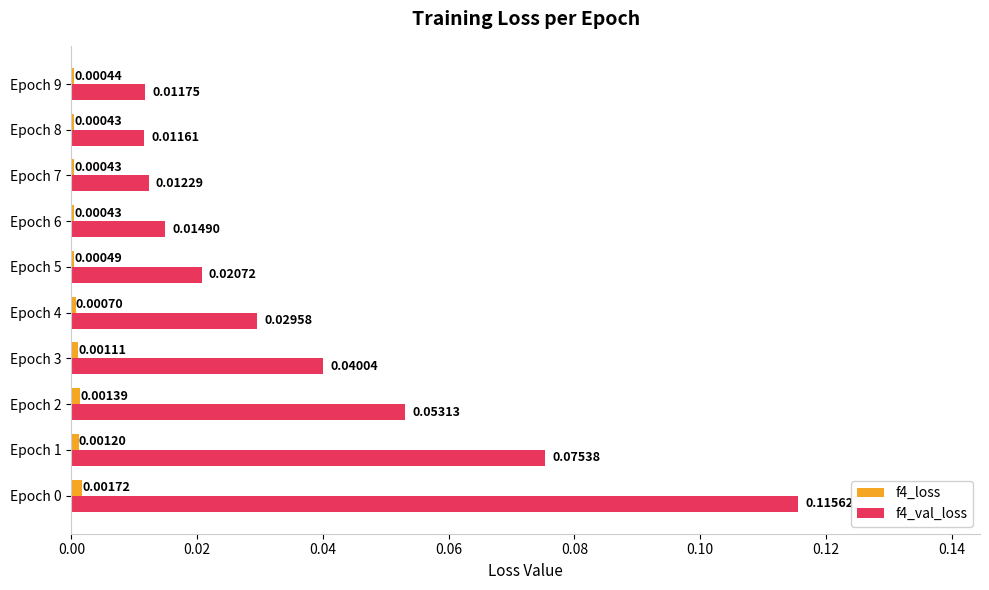

What is the sum of all f4_val_loss values?

0.4